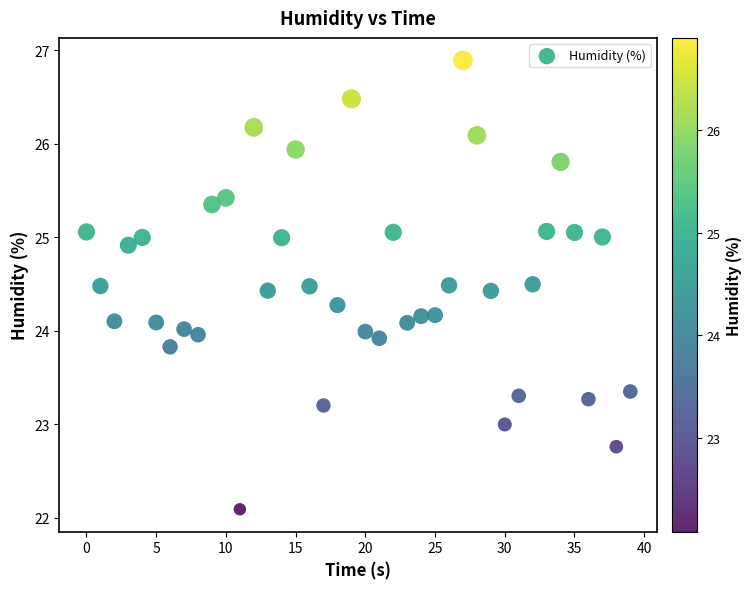

What is the range of X values (max minus min)?

39.0